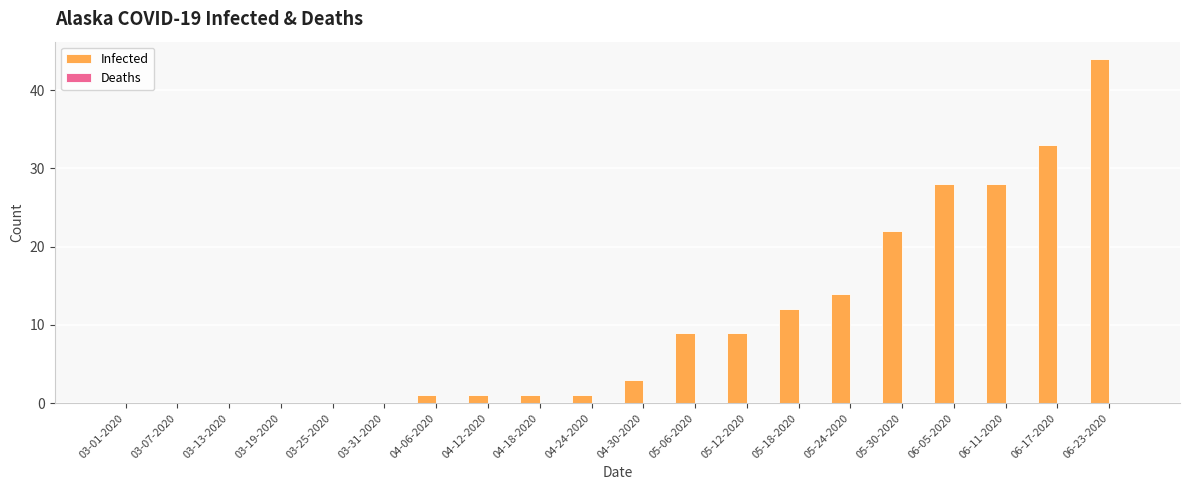

What is the sum of the values at 05-30-2020 and 06-05-2020?

50